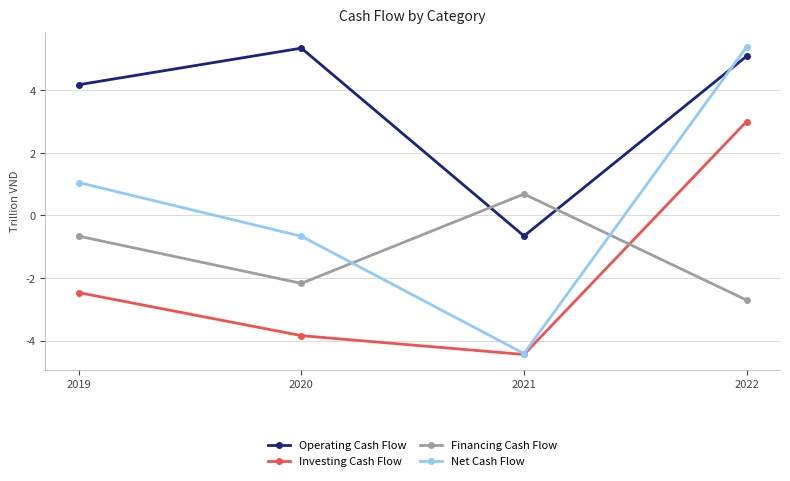

Rank the categories by Operating Cash Flow value from highest to lowest.

2020, 2022, 2019, 2021